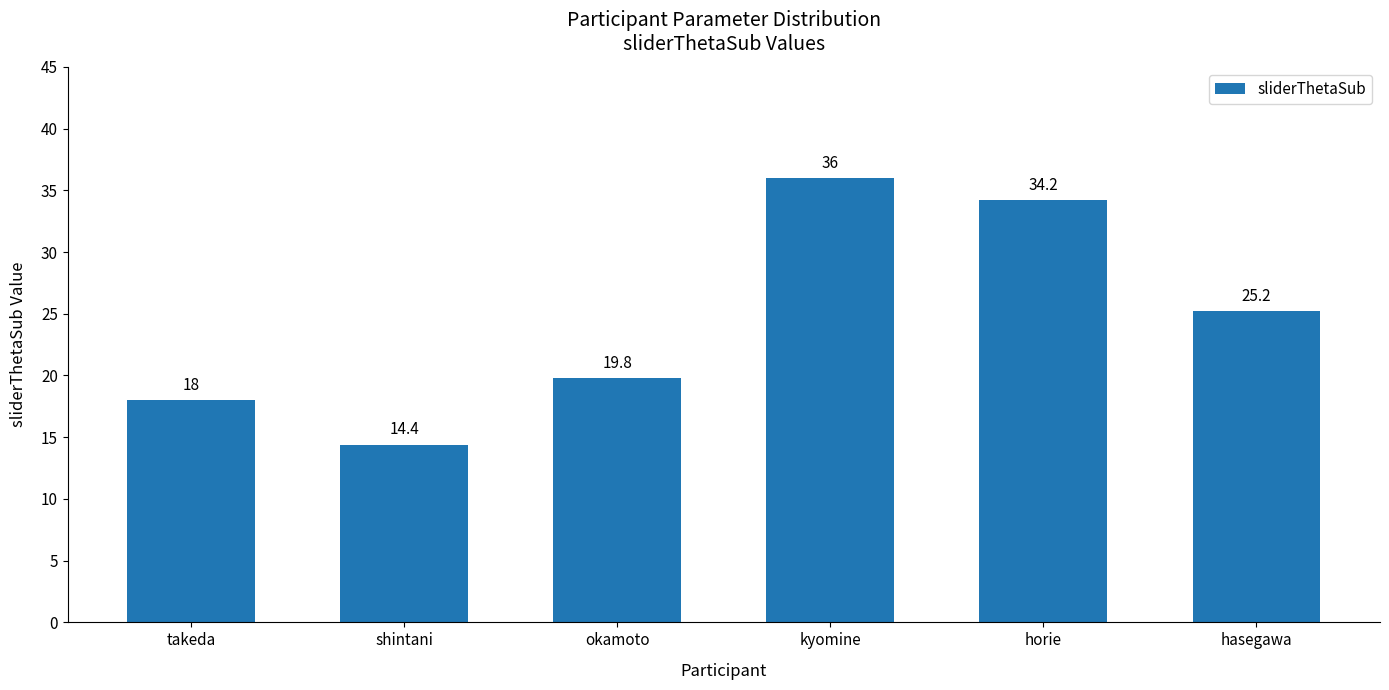

Rank the categories by value from lowest to highest.

shintani, takeda, okamoto, hasegawa, horie, kyomine